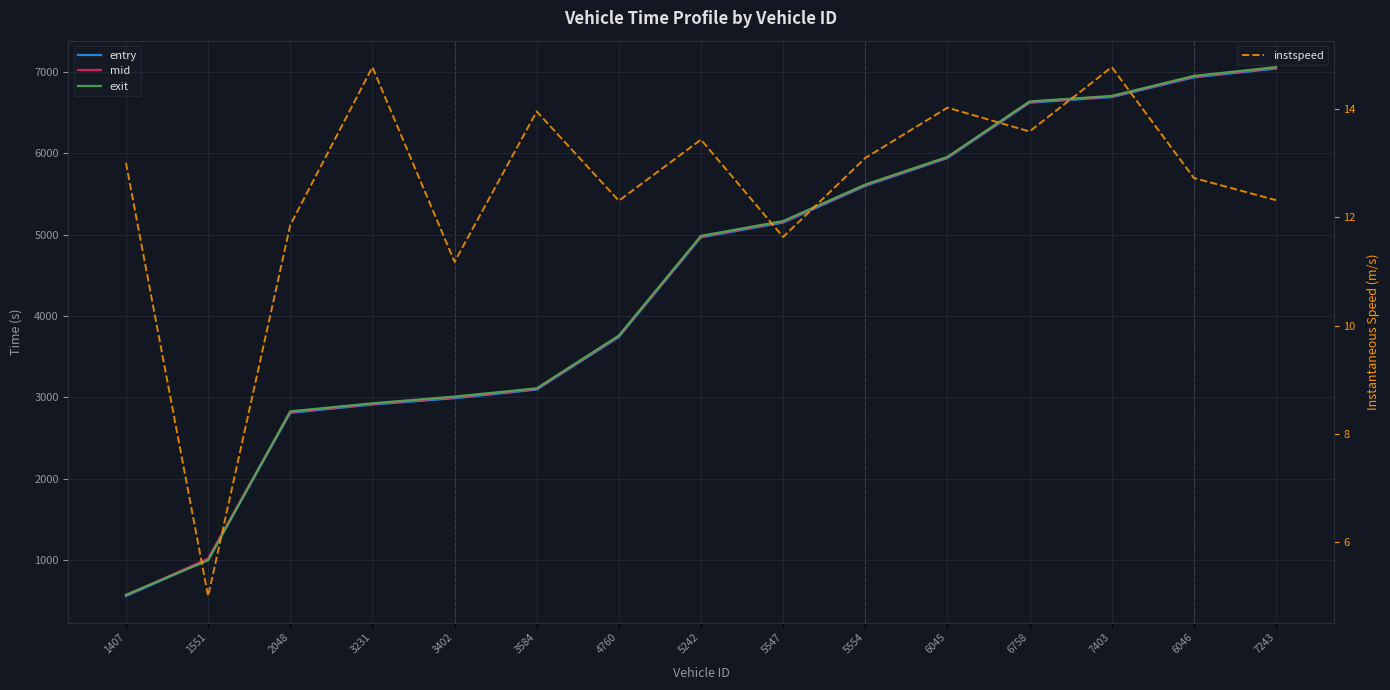

At which label is mid closest to 3810?

4760